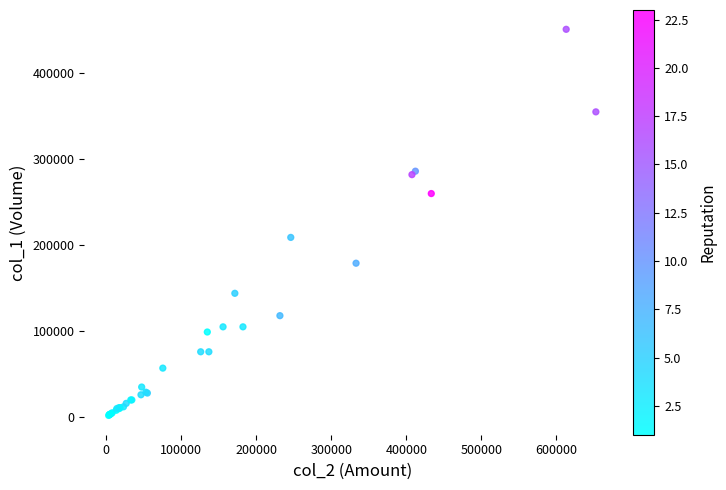

What Y value in the scatter plot is closest to 226500?

209000